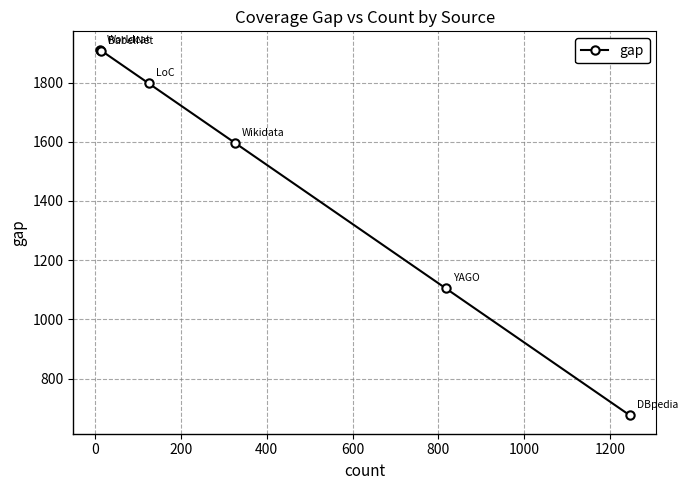

What is the maximum value shown in the chart?

1911